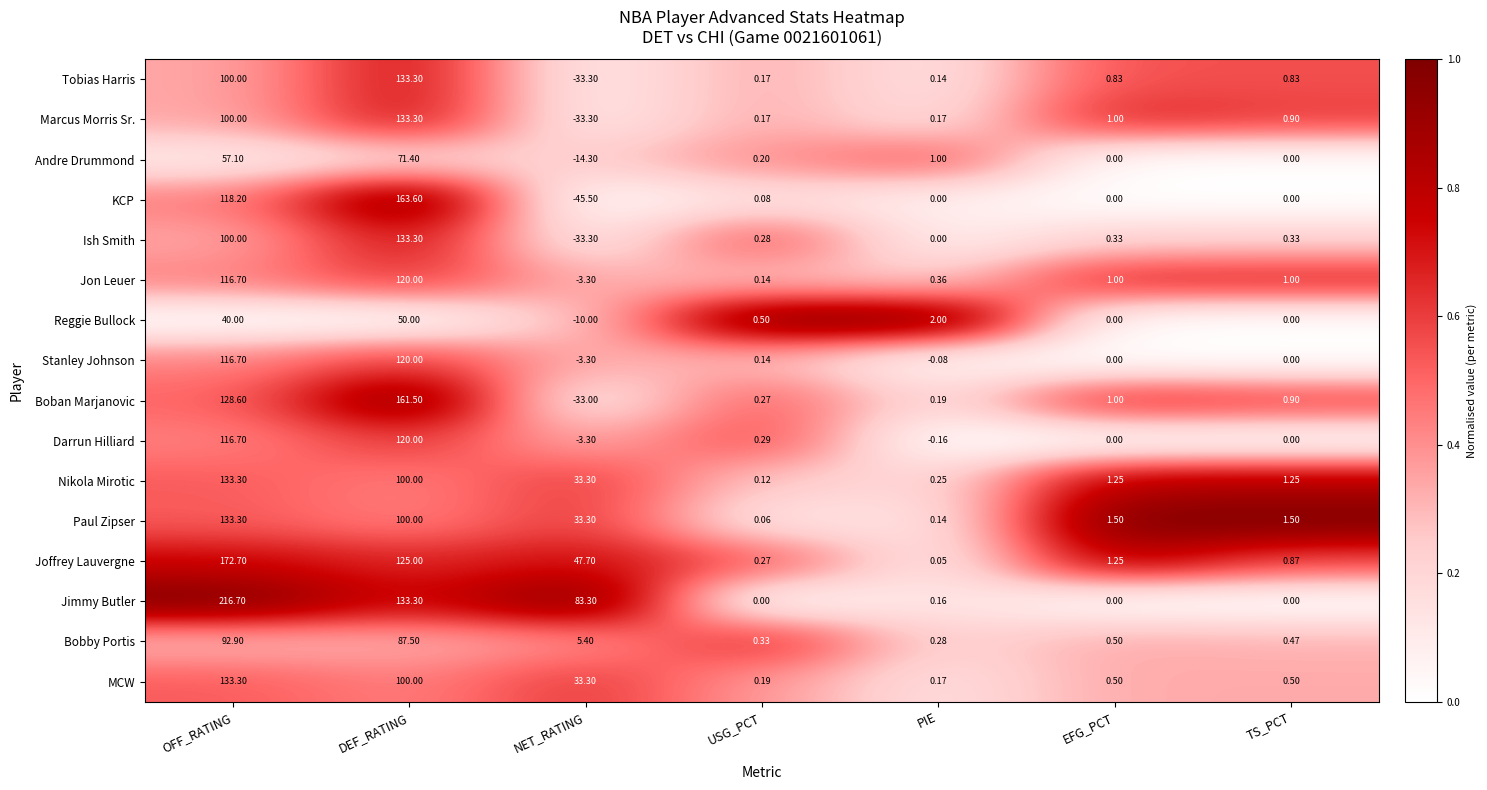

At which label is Bobby Portis closest to 46?

NET_RATING